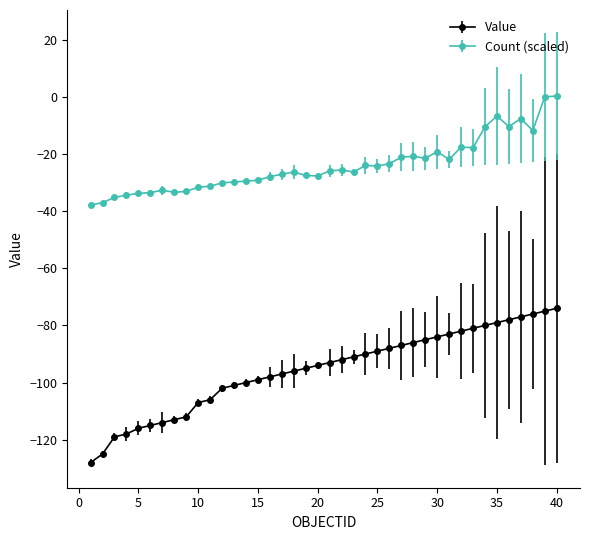

Which series has the largest range (max minus min)?

Value